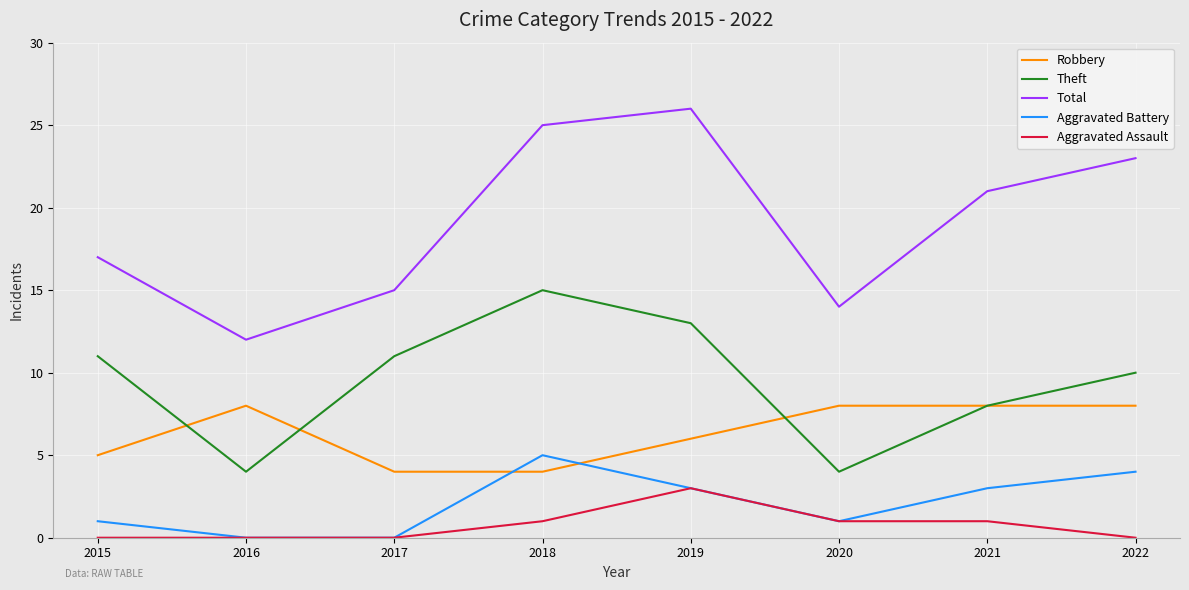

Which label corresponds to the largest value in the chart?

2019